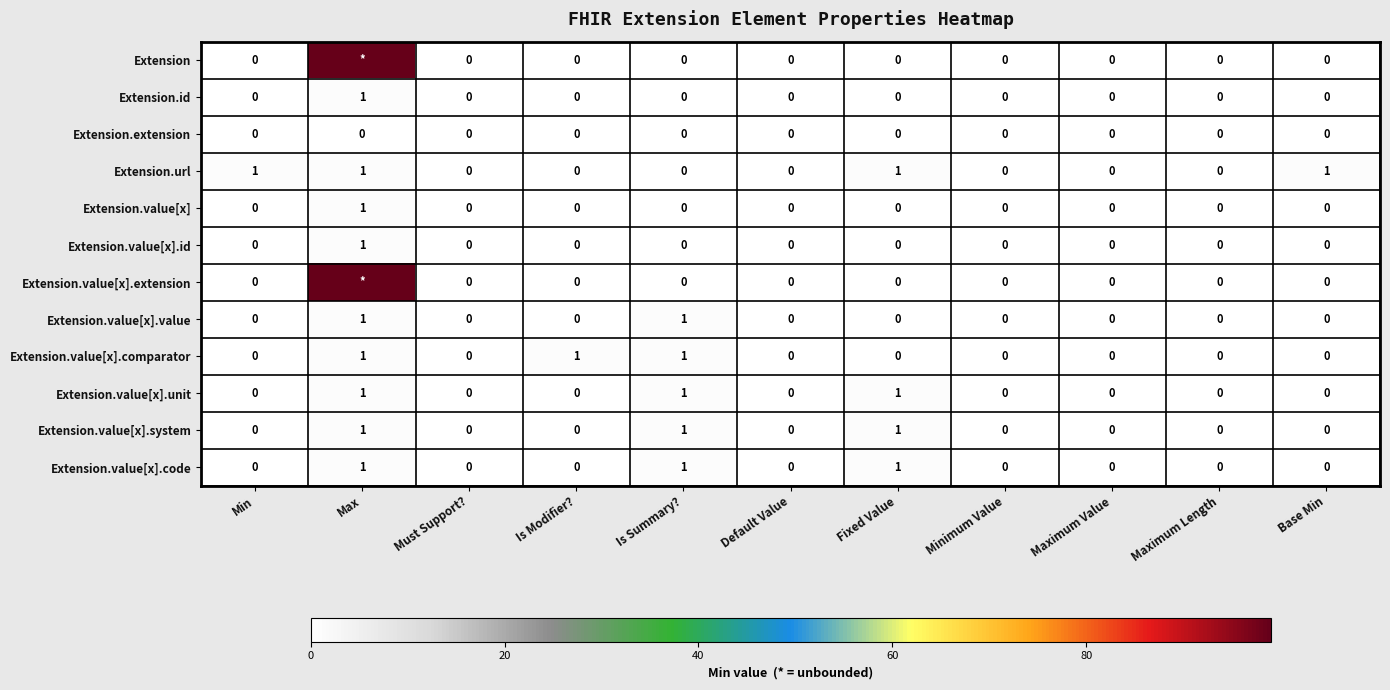

Is the value of Extension.id at Maximum Length greater than the value of Extension.url at Max?

No